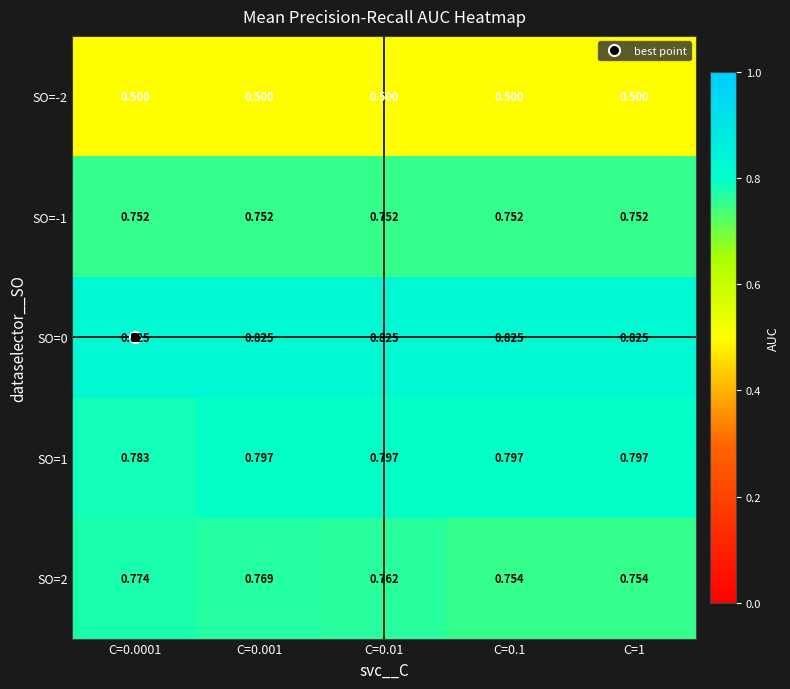

Is the value of SO=2 at C=0.01 greater than the value of SO=0 at C=0.01?

No